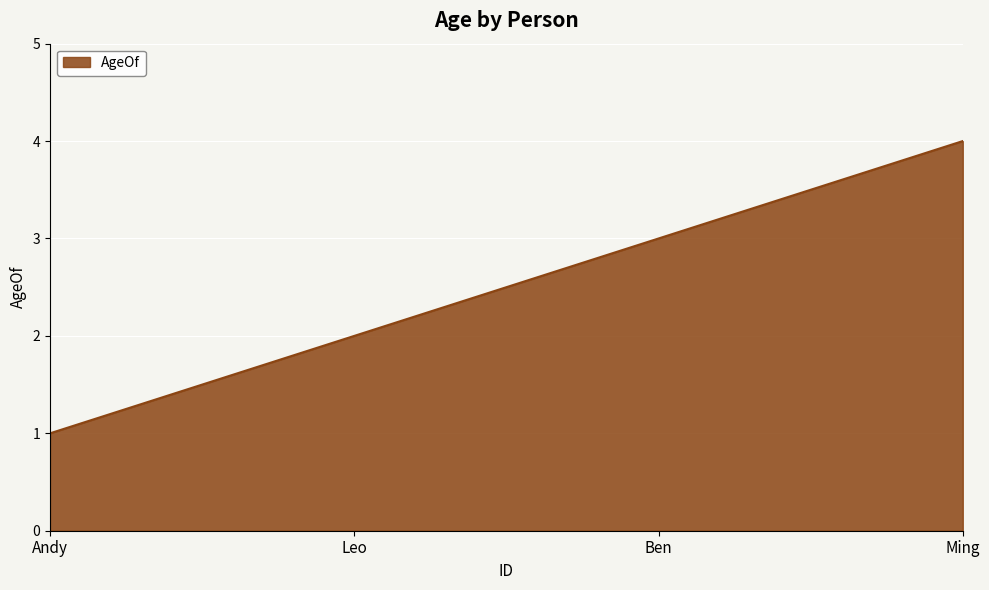

Which category has the lowest value across all series?

Andy